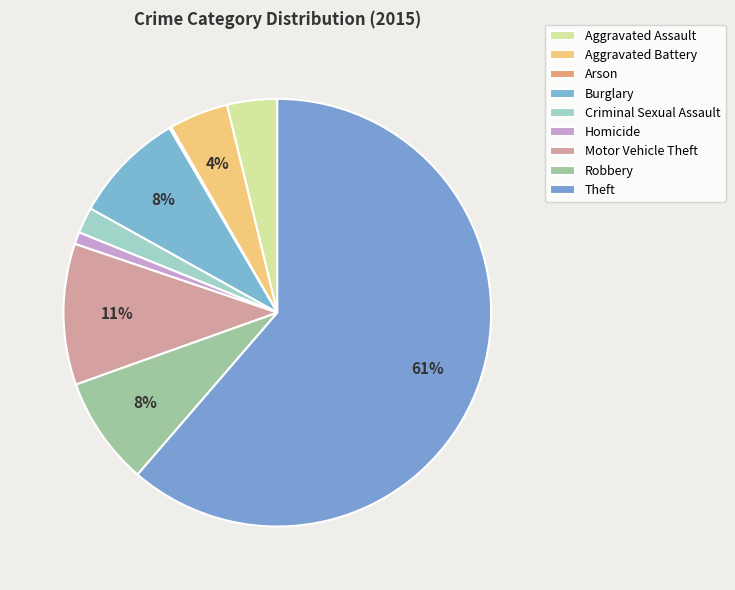

Count the number of slices in the pie.

9